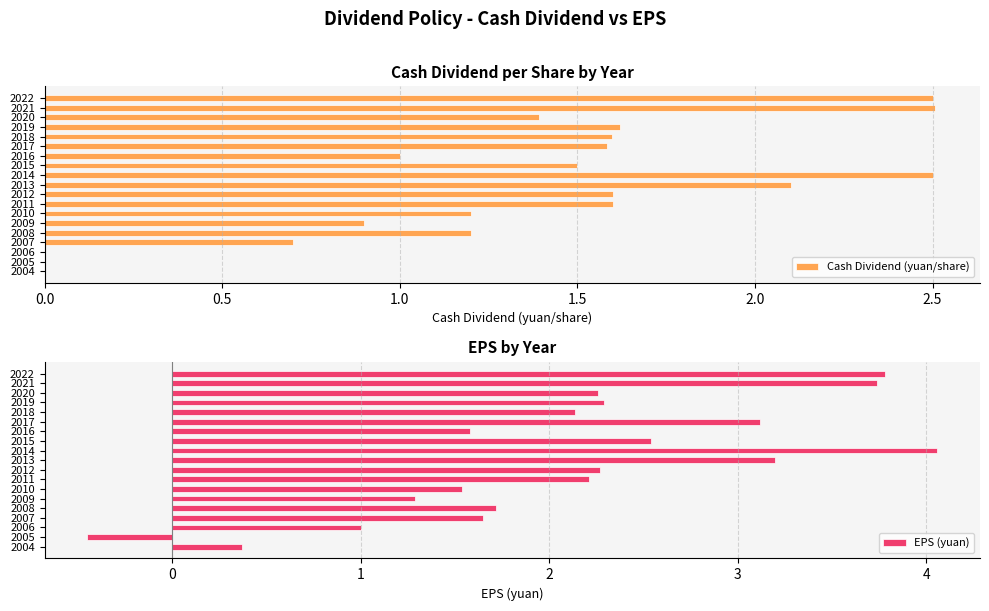

Which series has the largest total across all categories?

EPS (yuan)